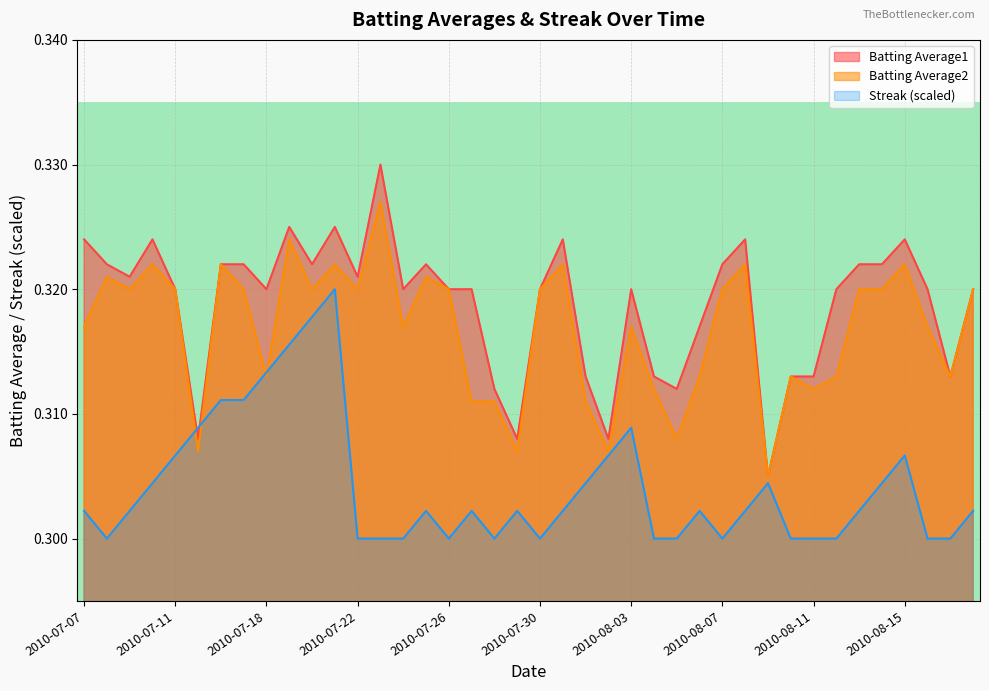

What are all the series names shown in the legend?

Batting Average1, Batting Average2, Streak (scaled)